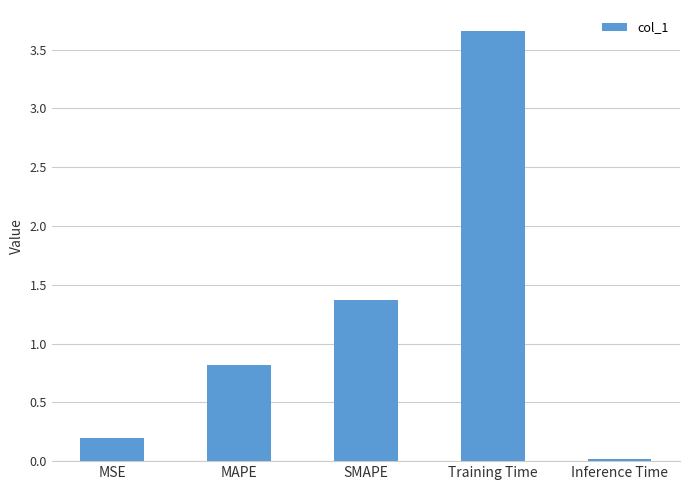

What is the average value?

1.2